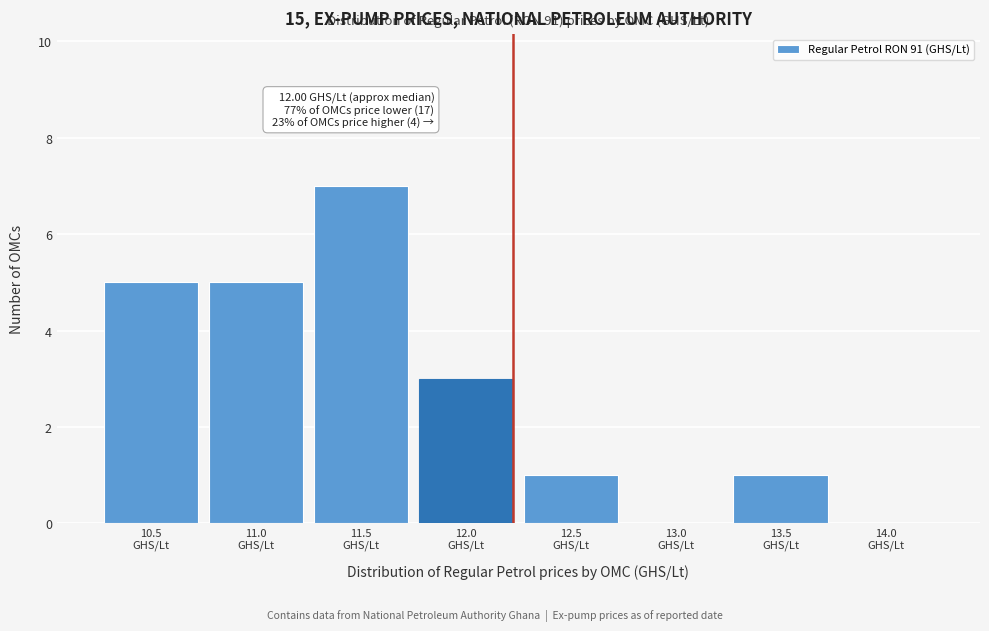

What is the maximum value shown in the chart?

7